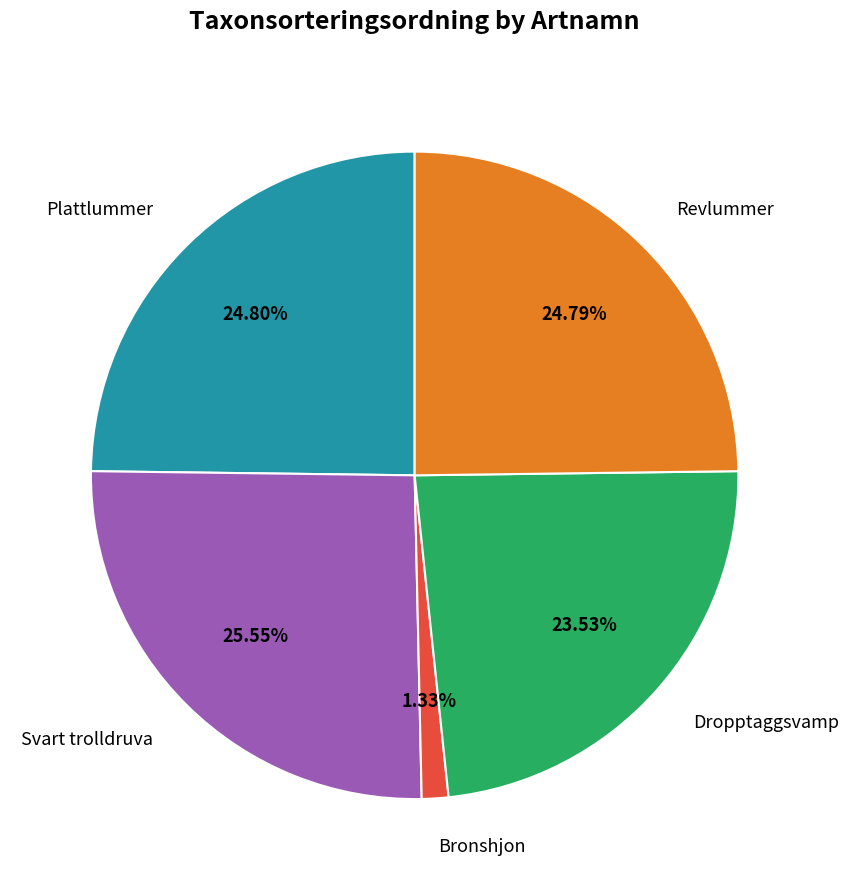

Is Svart trolldruva the majority of the pie?

No